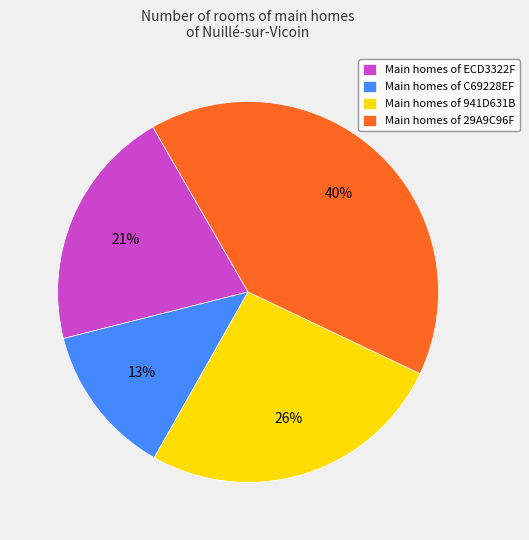

How many slices are in this pie chart?

4